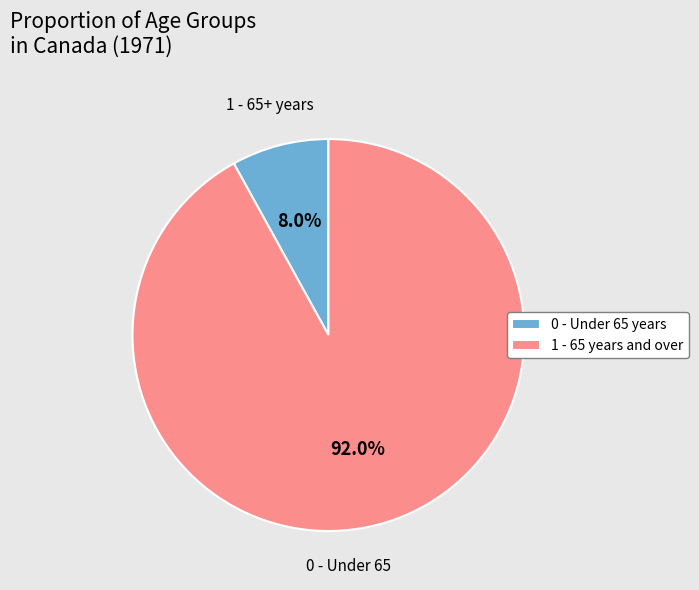

How many segments does this pie chart have?

2